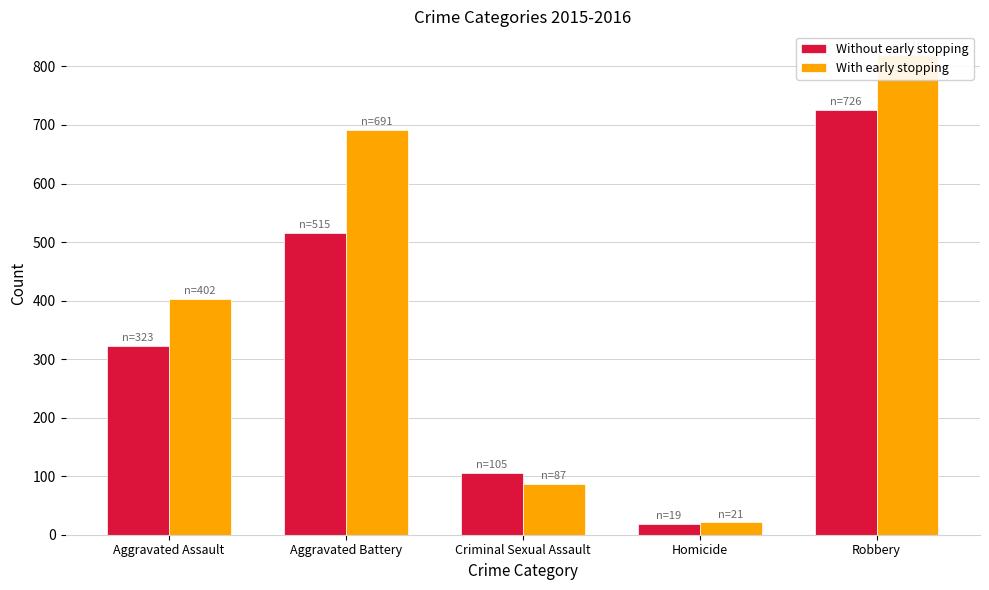

What is the total value across all series at Homicide?

40